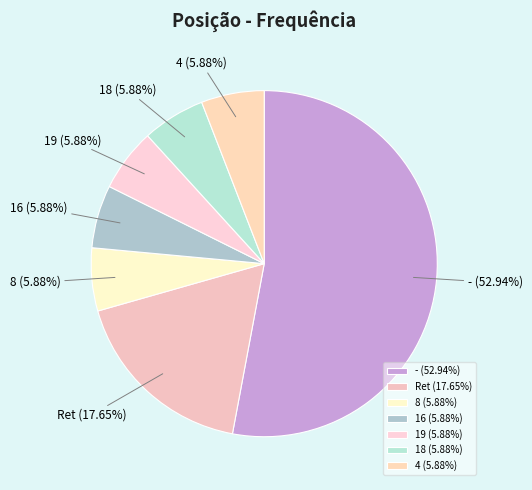

Does - represent more than half of the total?

Yes